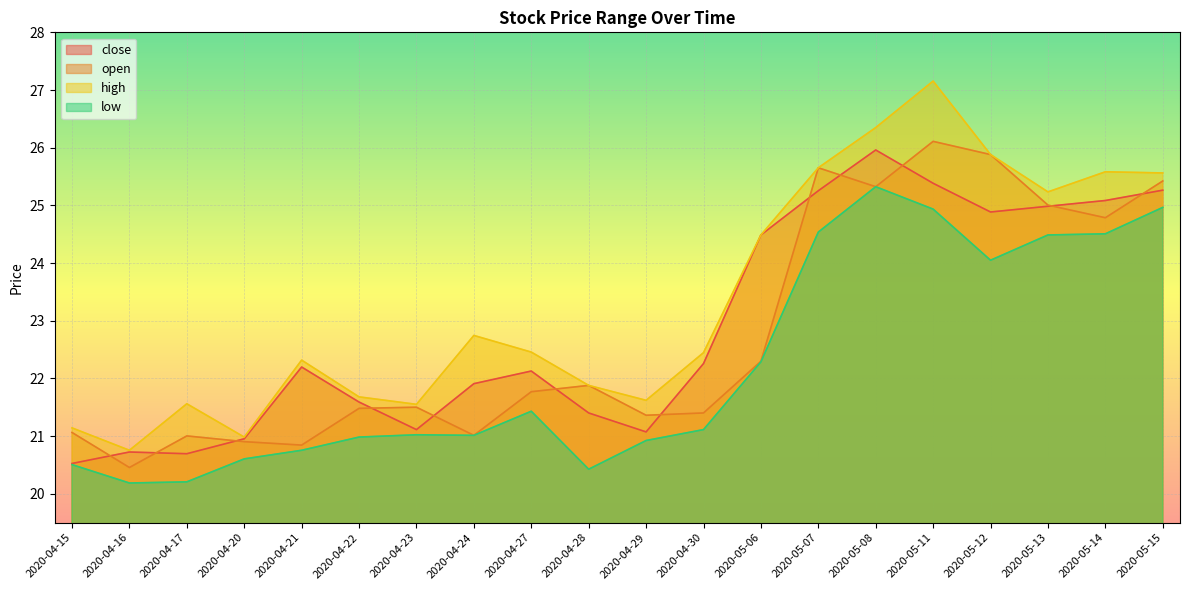

At which category does close reach its first local peak?

2020-04-16